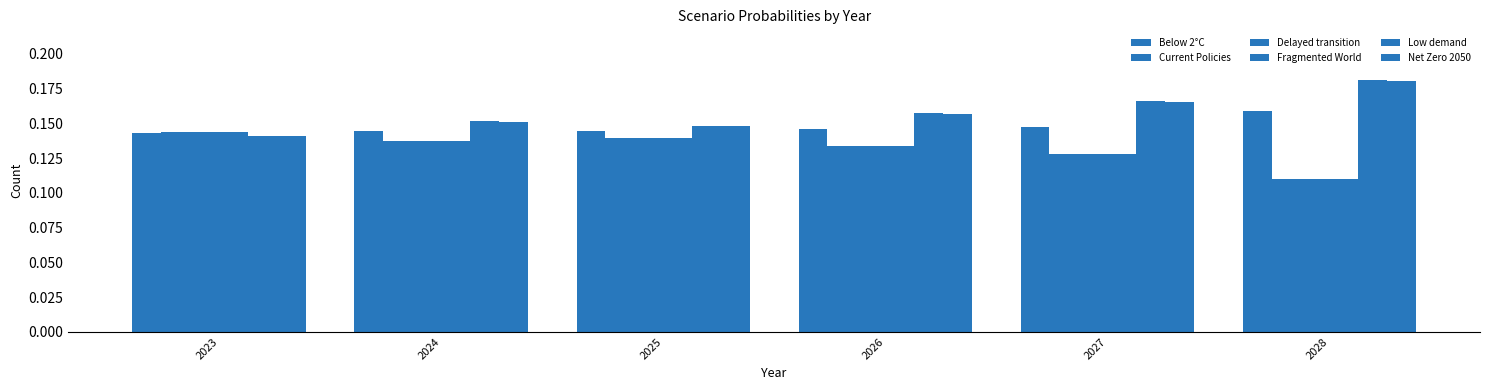

Rank the categories by Fragmented World value from lowest to highest.

2028, 2027, 2026, 2024, 2025, 2023